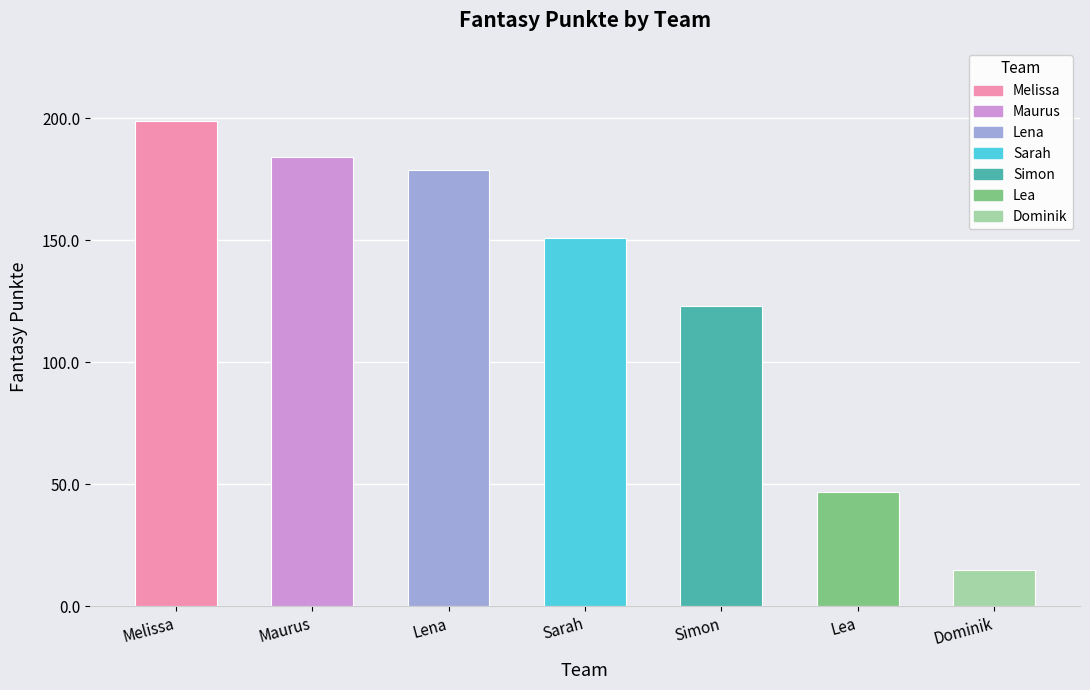

What is the change in value from Maurus to Lena?

-5